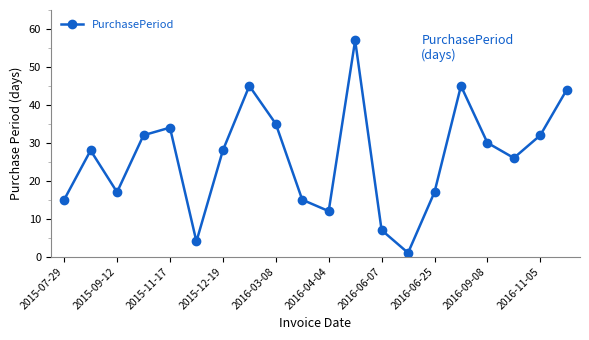

How many points are lower than both their immediate neighbors (excluding endpoints)?

5